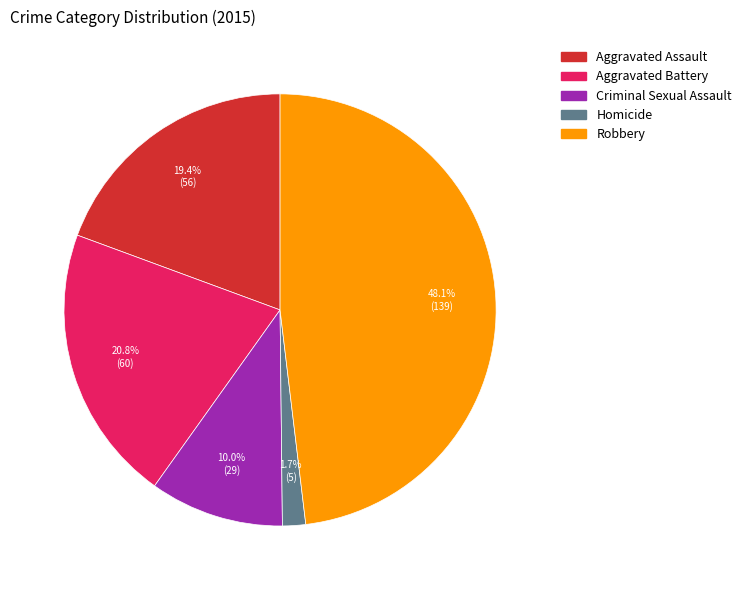

Rank the categories by value from highest to lowest.

Robbery, Aggravated Battery, Aggravated Assault, Criminal Sexual Assault, Homicide